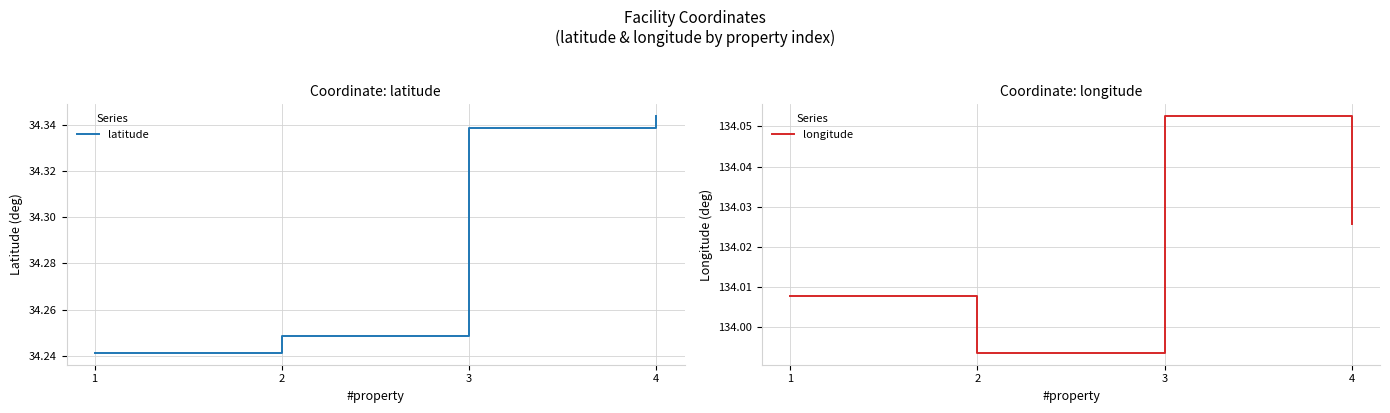

What is the difference between the maximum and minimum values in the latitude series?

0.1